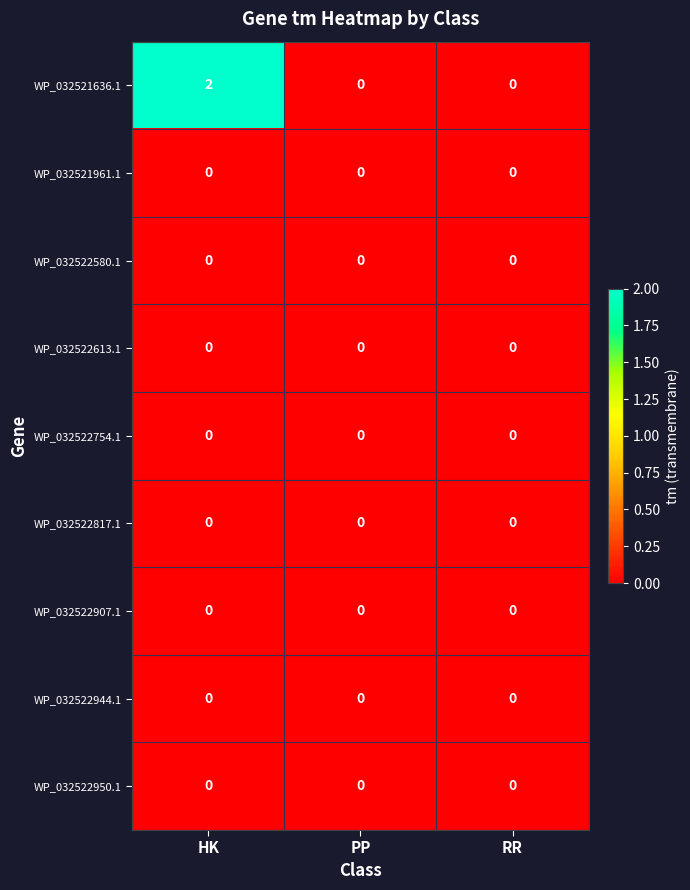

Reading left to right, extract all data points from this chart.

WP_032521636.1: HK=2	PP=0	RR=0
WP_032521961.1: HK=0	PP=0	RR=0
WP_032522580.1: HK=0	PP=0	RR=0
WP_032522613.1: HK=0	PP=0	RR=0
WP_032522754.1: HK=0	PP=0	RR=0
WP_032522817.1: HK=0	PP=0	RR=0
WP_032522907.1: HK=0	PP=0	RR=0
WP_032522944.1: HK=0	PP=0	RR=0
WP_032522950.1: HK=0	PP=0	RR=0